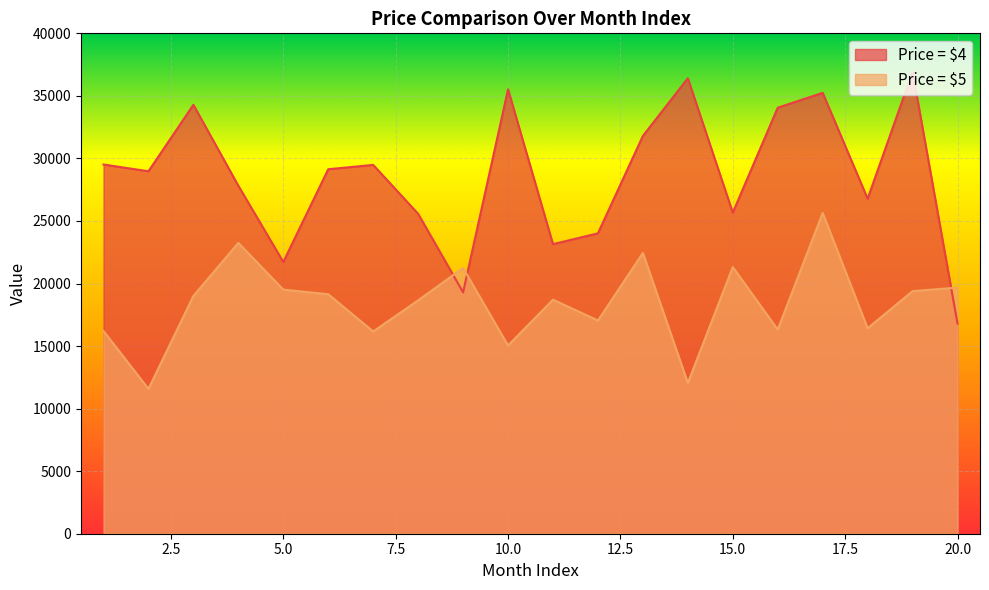

What is the average value of the Price = $5 series?

18441